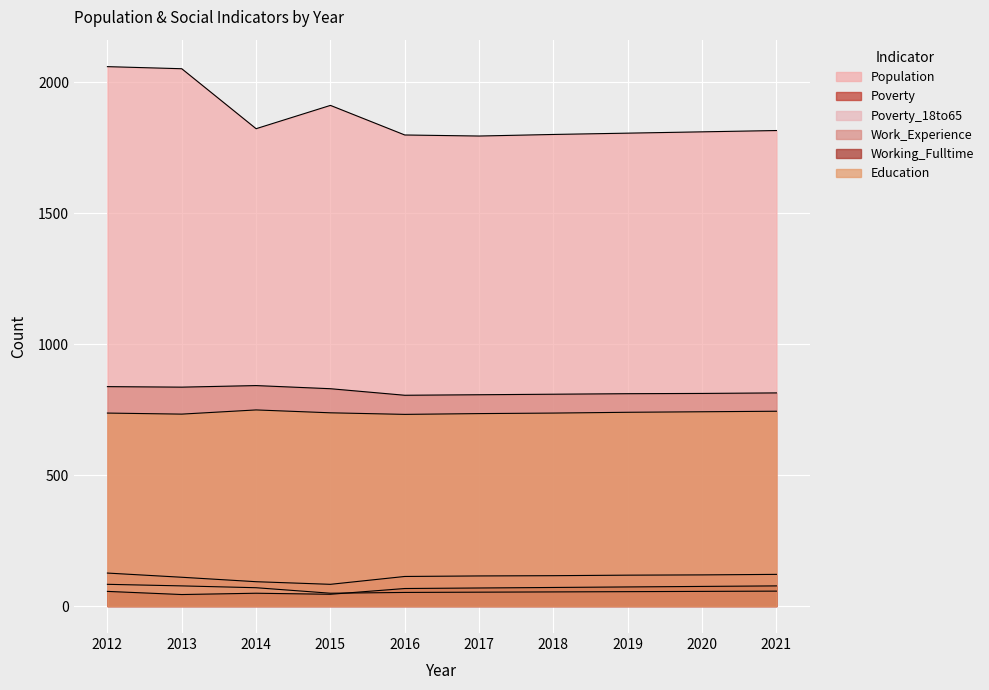

Which series changed the most between 2017 and 2021?

Population